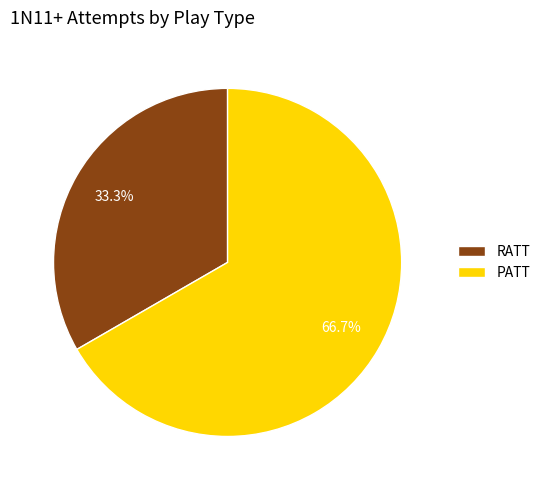

To the nearest percent, what is the combined percentage of RATT and PATT?

100%